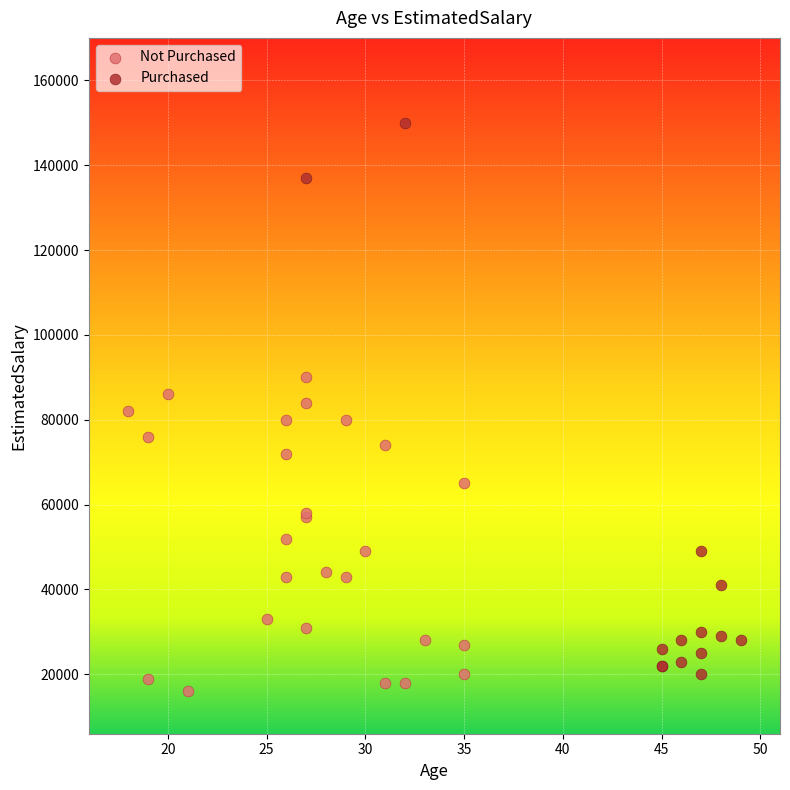

Which series has the widest spread of Y values?

Purchased